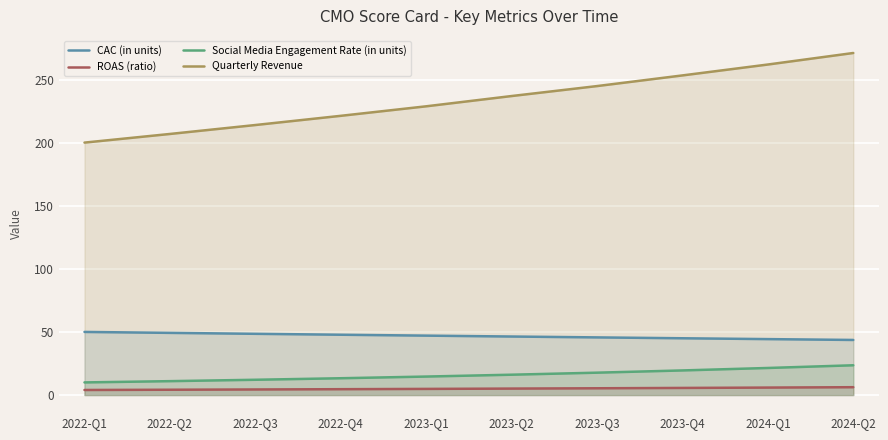

Where is Quarterly Revenue nearest to the value 235?

2023-Q2